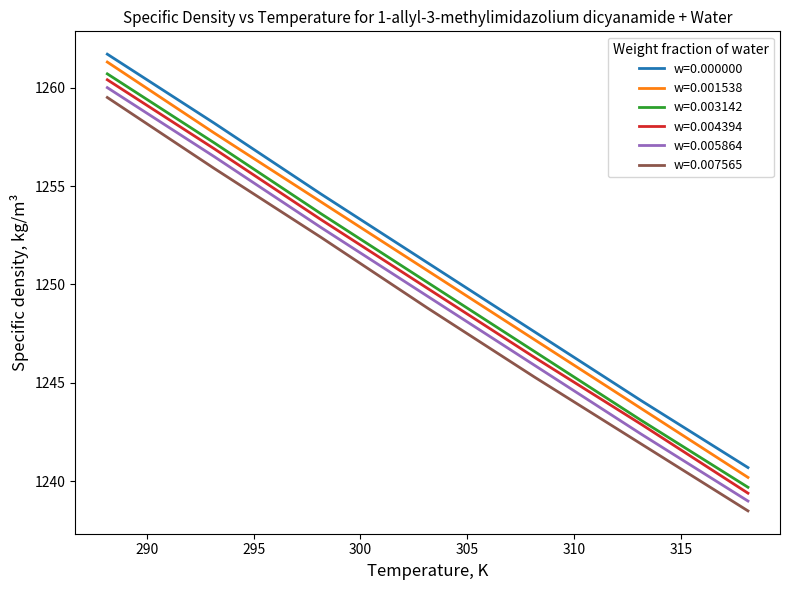

What is the difference between the maximum and minimum values in the w=0.000000 series?

21.0